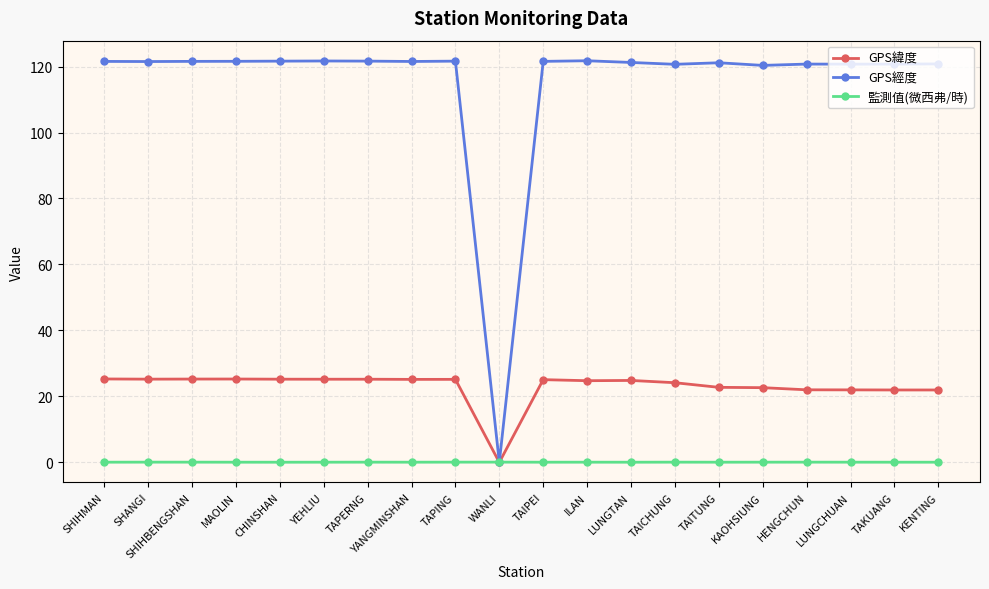

How many lines are shown in the chart?

3